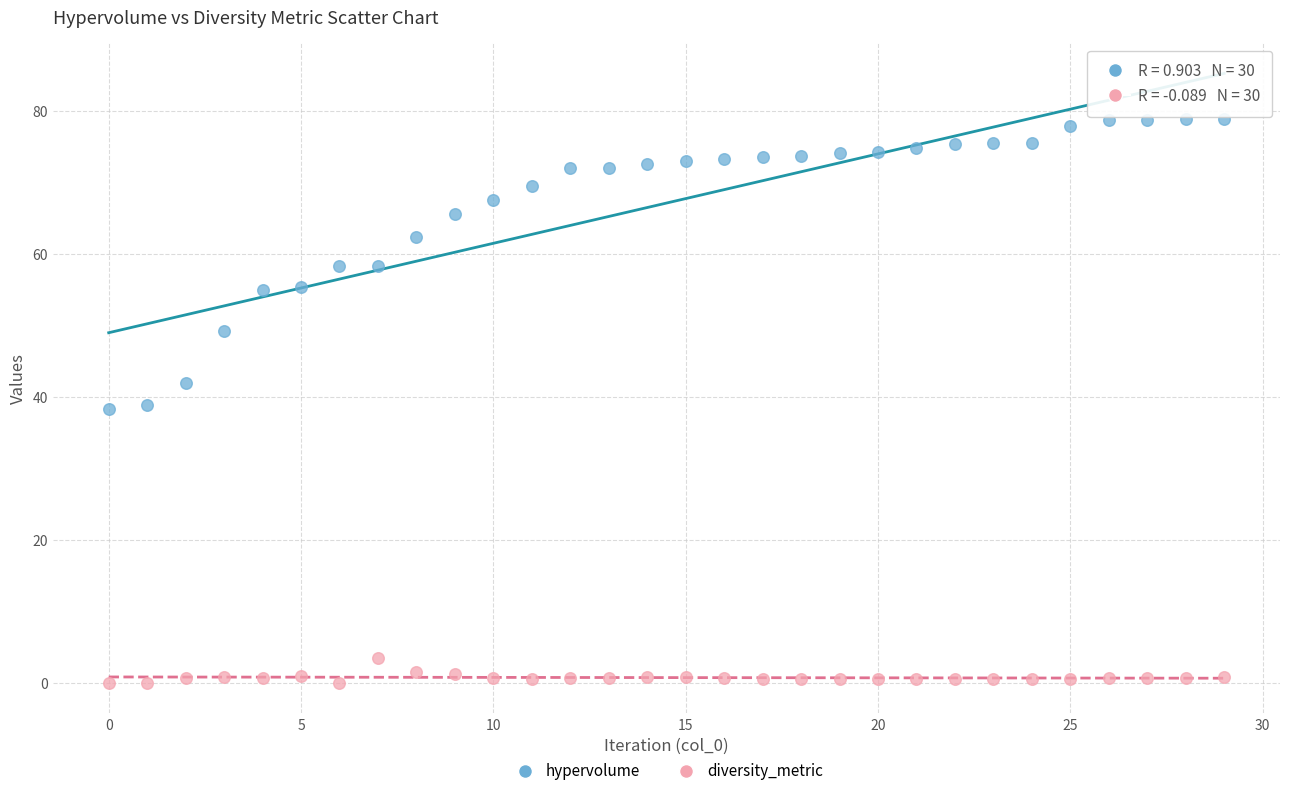

Which series has the largest Y range (max minus min)?

hypervolume